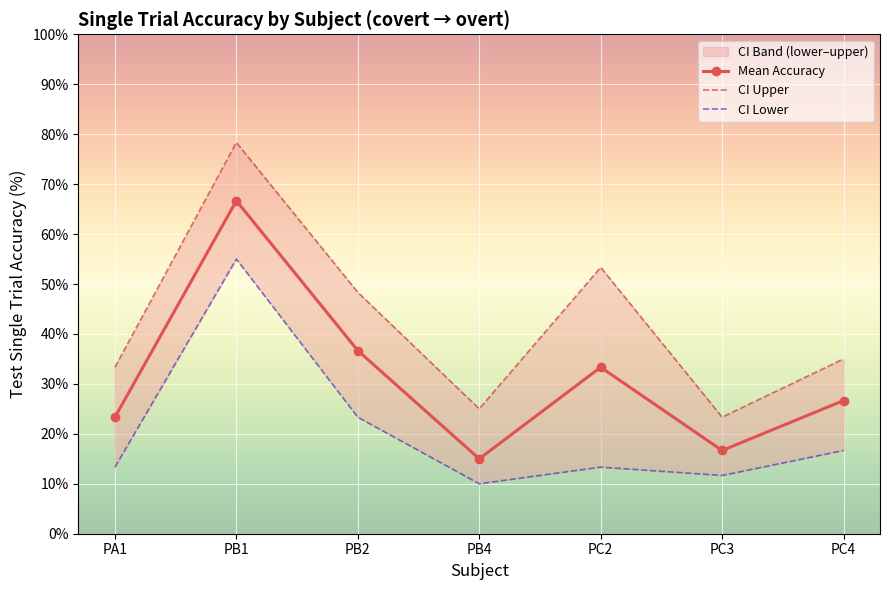

What is the label of the 6th point from the right?

PB1